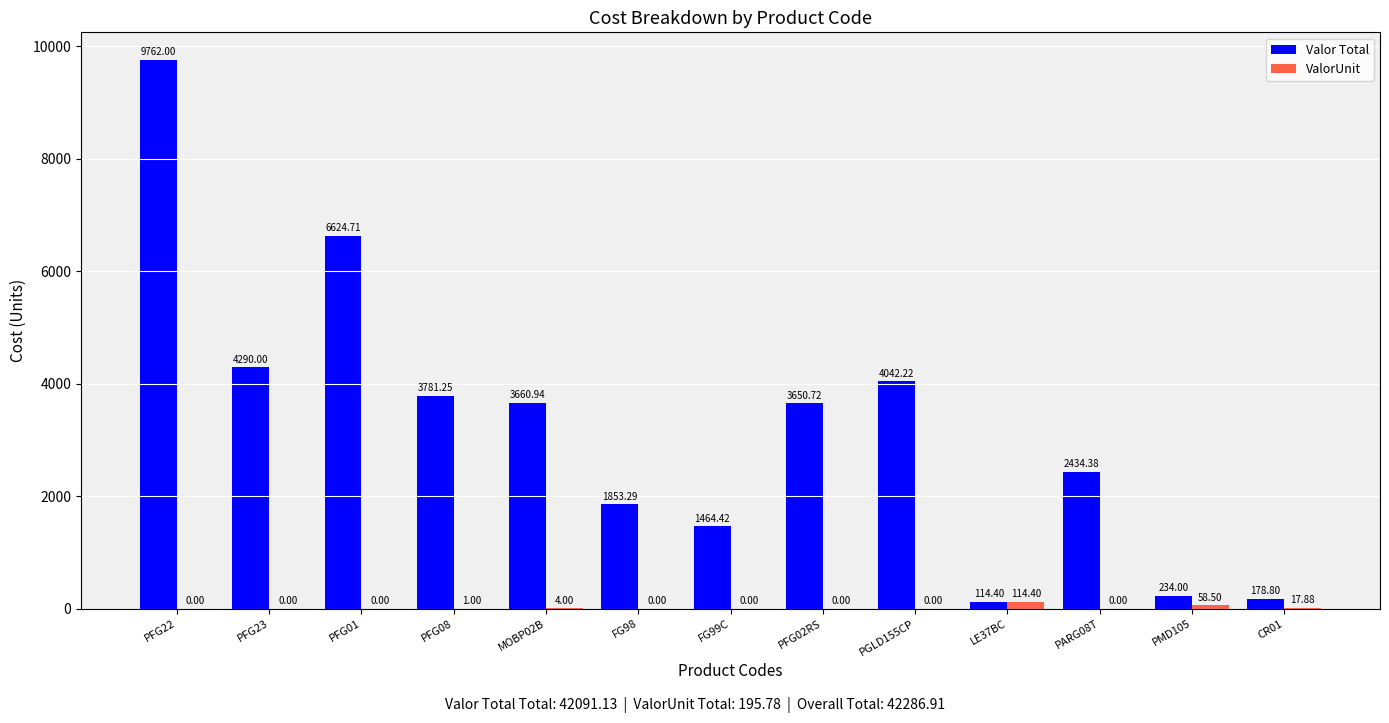

Which label corresponds to the largest value in the chart?

PFG22